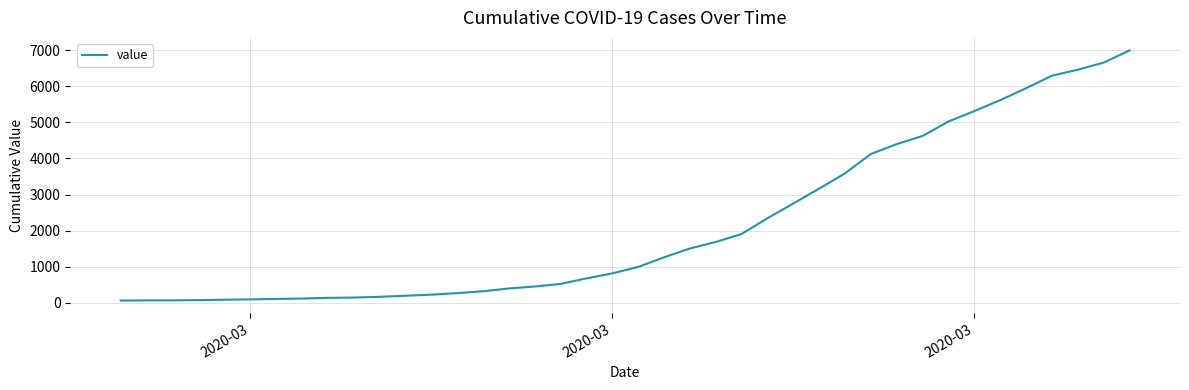

What is the difference between the maximum and minimum values?

6931